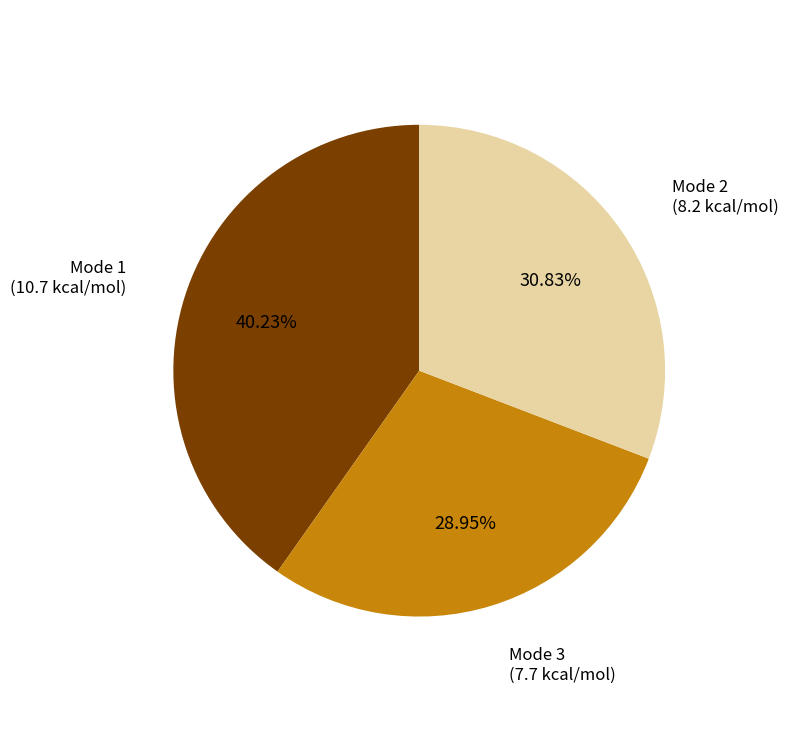

Rank the categories by value from lowest to highest.

Mode 3, Mode 2, Mode 1